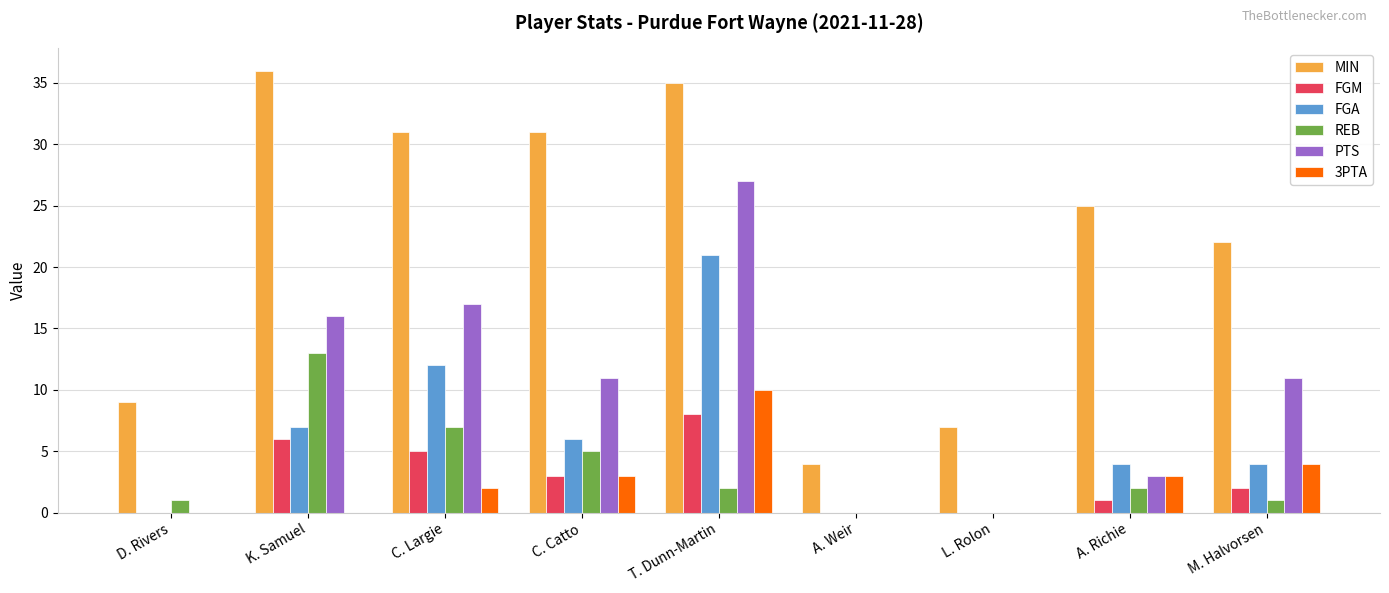

Which series has the largest total across all categories?

MIN